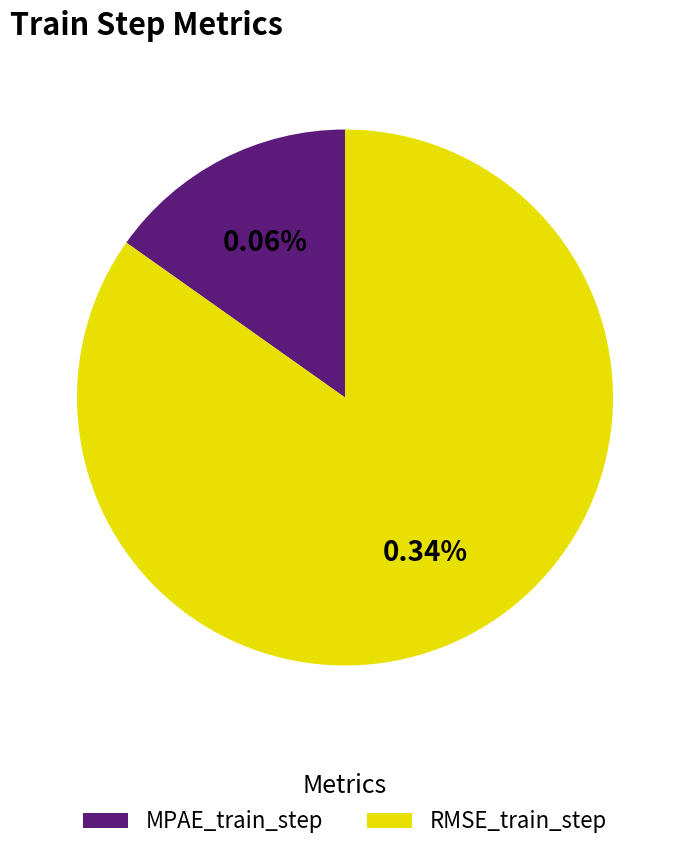

True or false: RMSE_train_step accounts for 94% of the total.

False